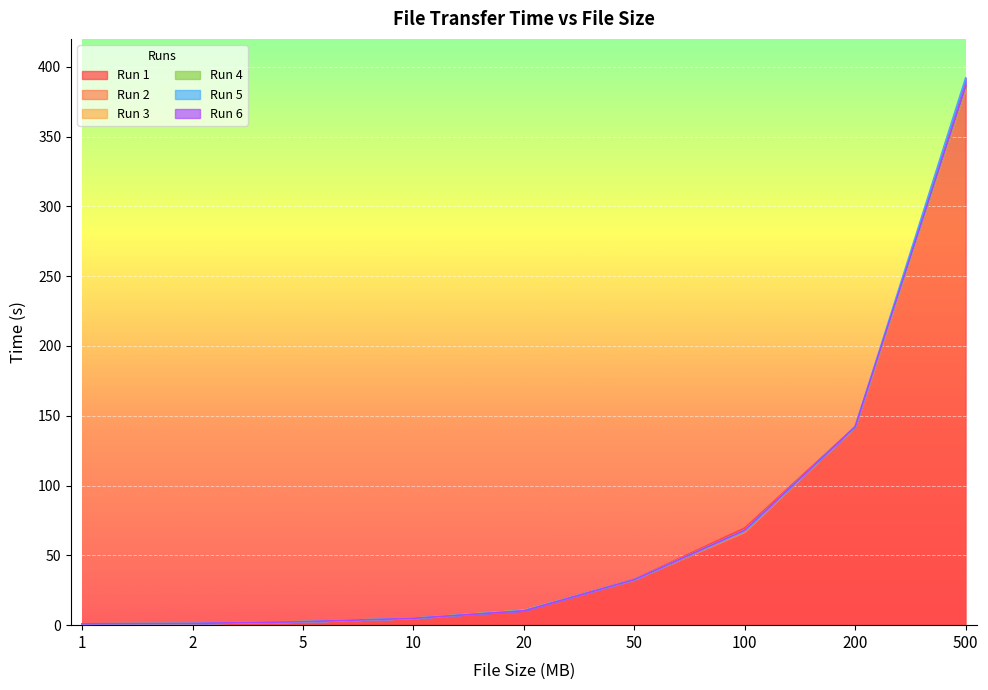

The Run 1 series shows 142.2 at 200. True or false?

True